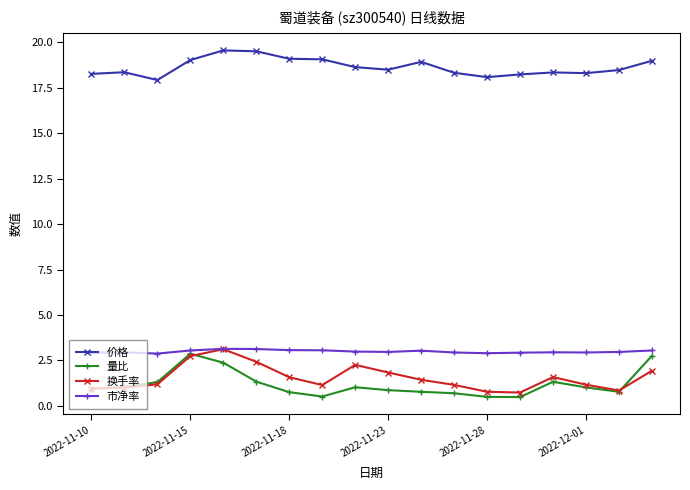

True or false: 价格 and 换手率 cross at least once.

False